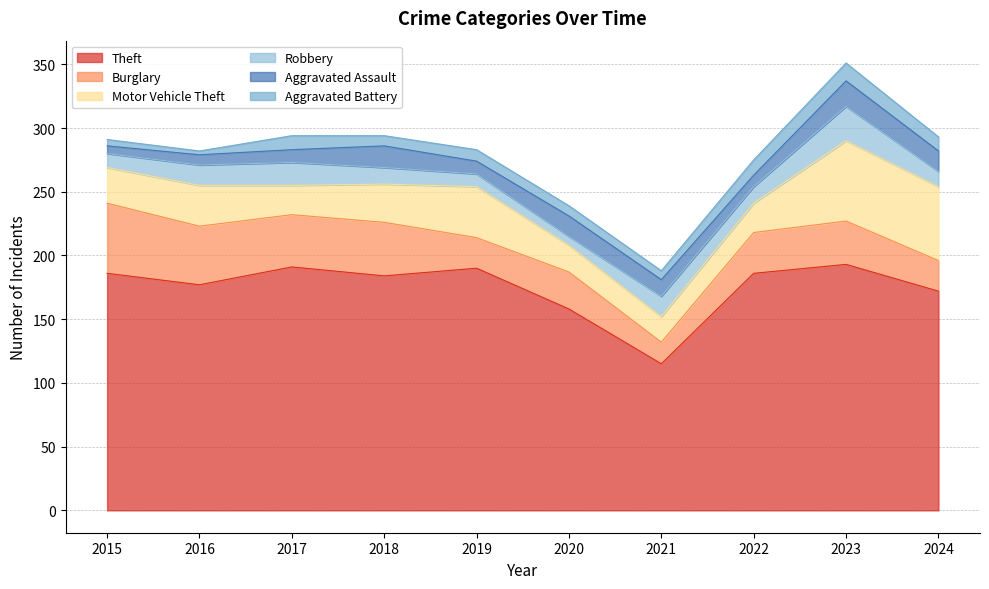

What is the difference between the second highest and minimum values in the Aggravated Assault series?

11